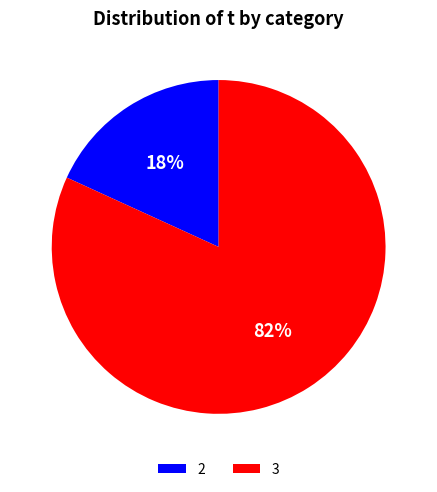

To the nearest percent, what is the average slice percentage?

50%